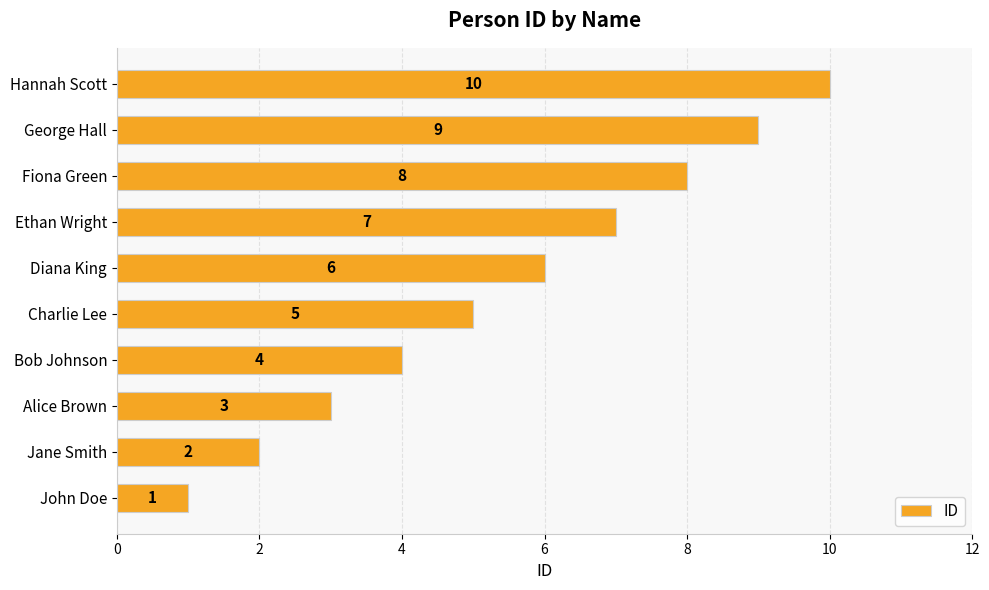

How many values are between 3 and 8?

6